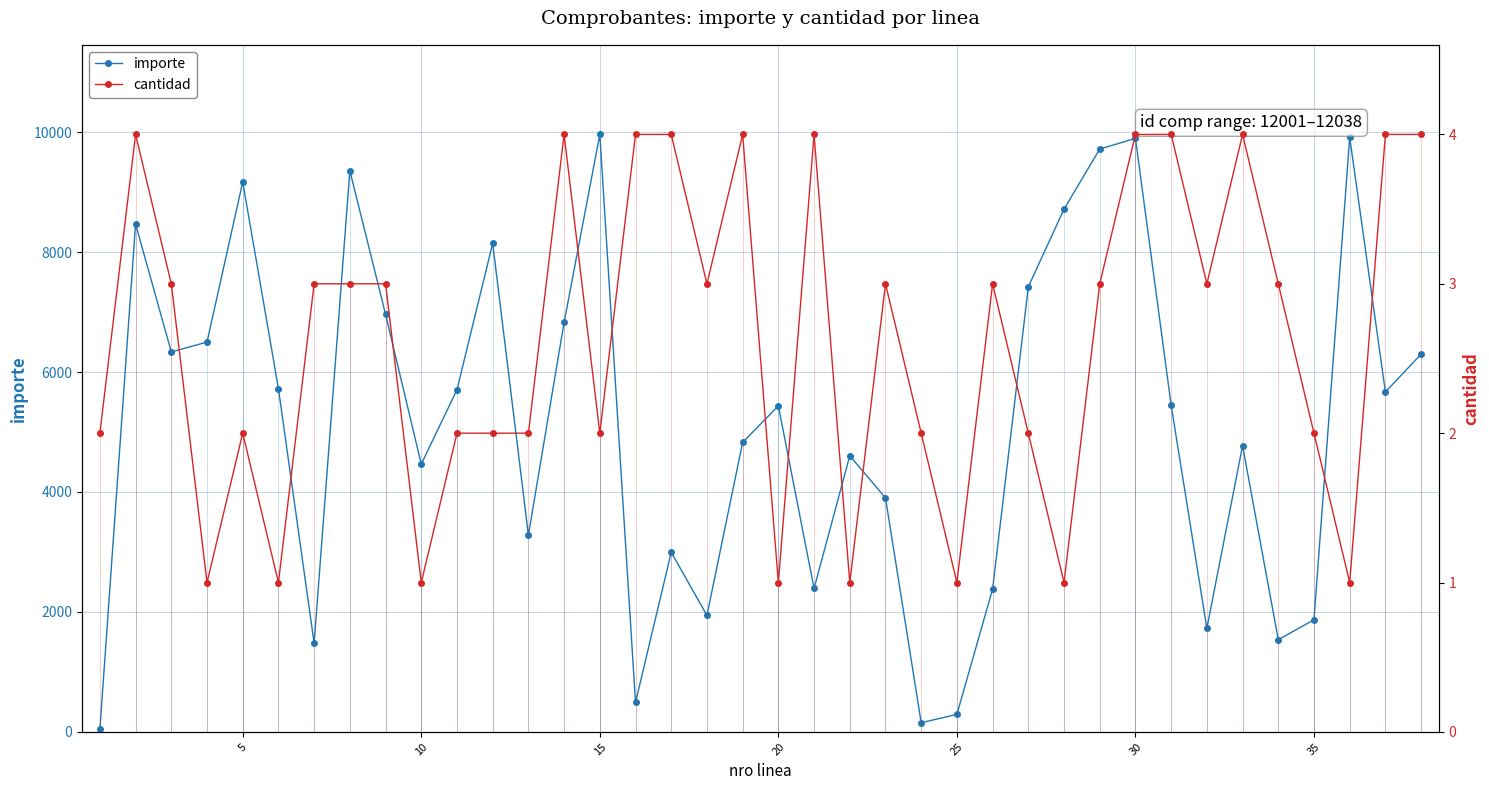

How many data points in importe are less than 5447?

19